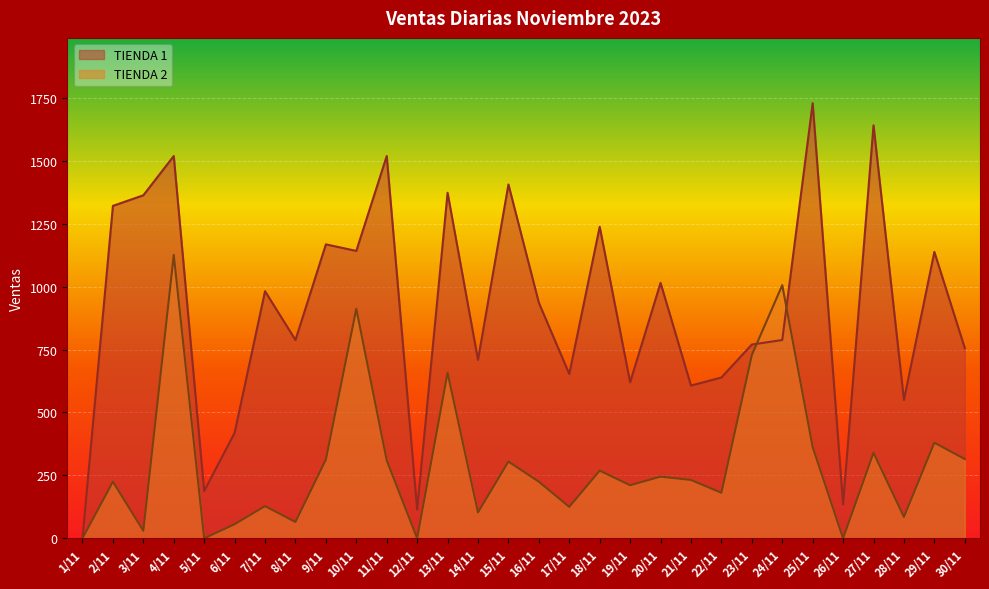

Which has a higher value, 19/11 or 13/11?

13/11